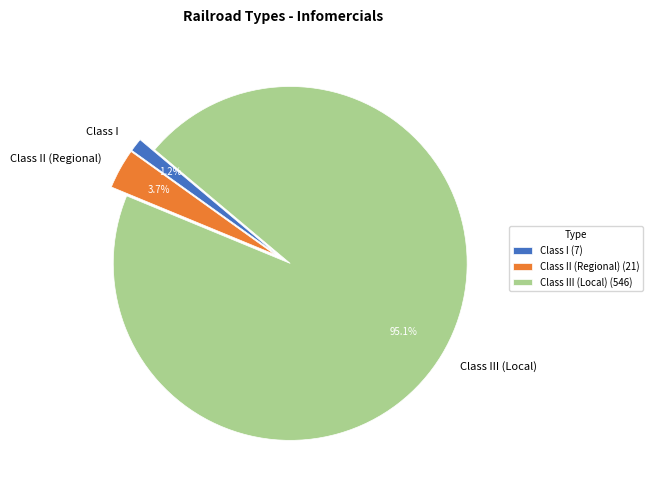

Which category accounts for the majority?

Class III (Local)